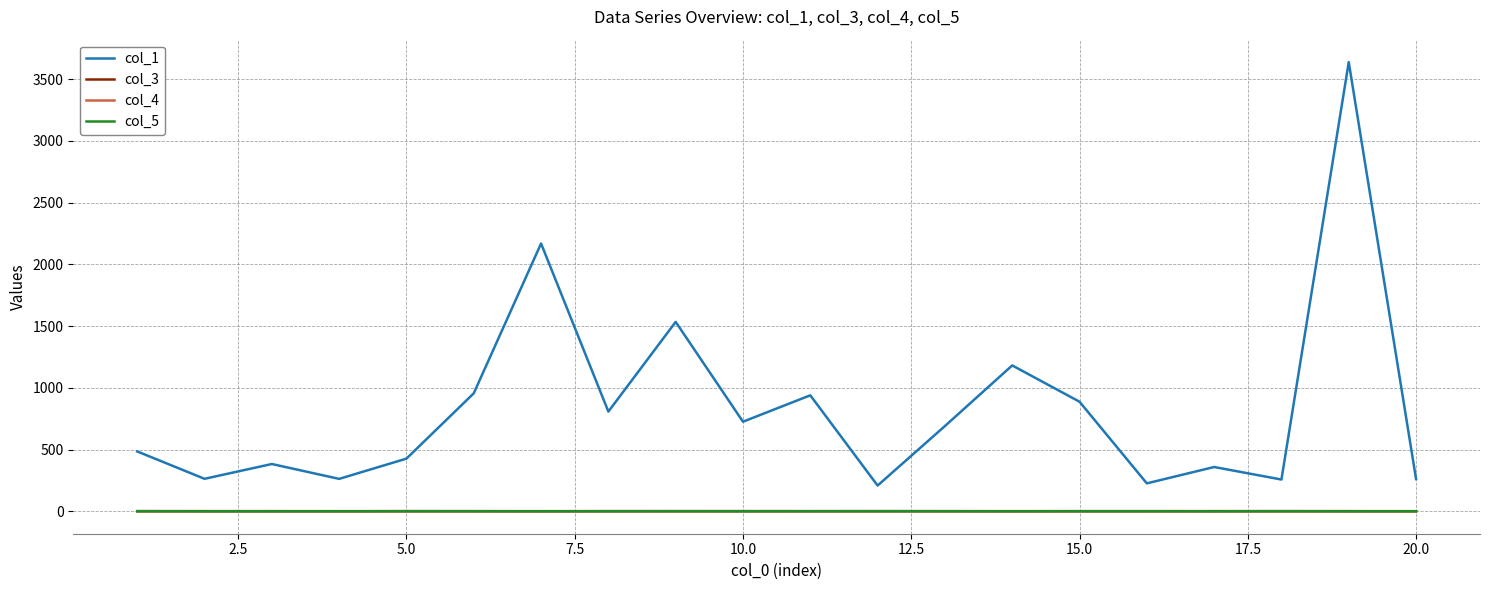

How many lines are shown in the chart?

4